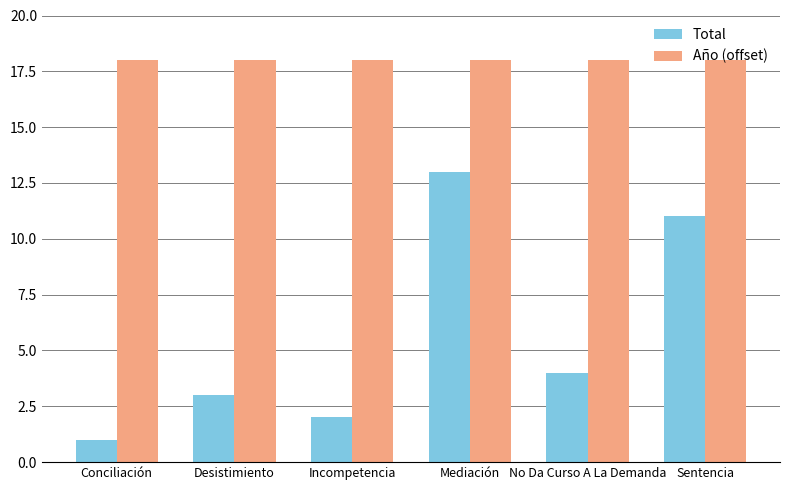

List the series in order of their peak value, highest first.

Año (offset), Total